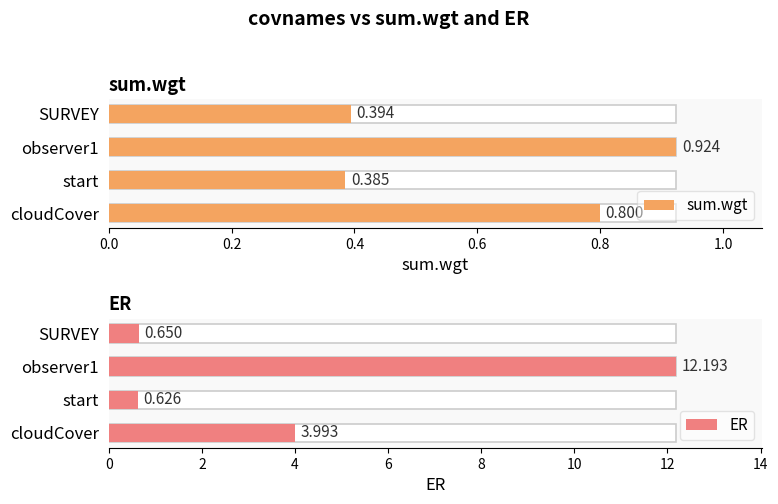

What is the maximum value for sum.wgt?

0.9